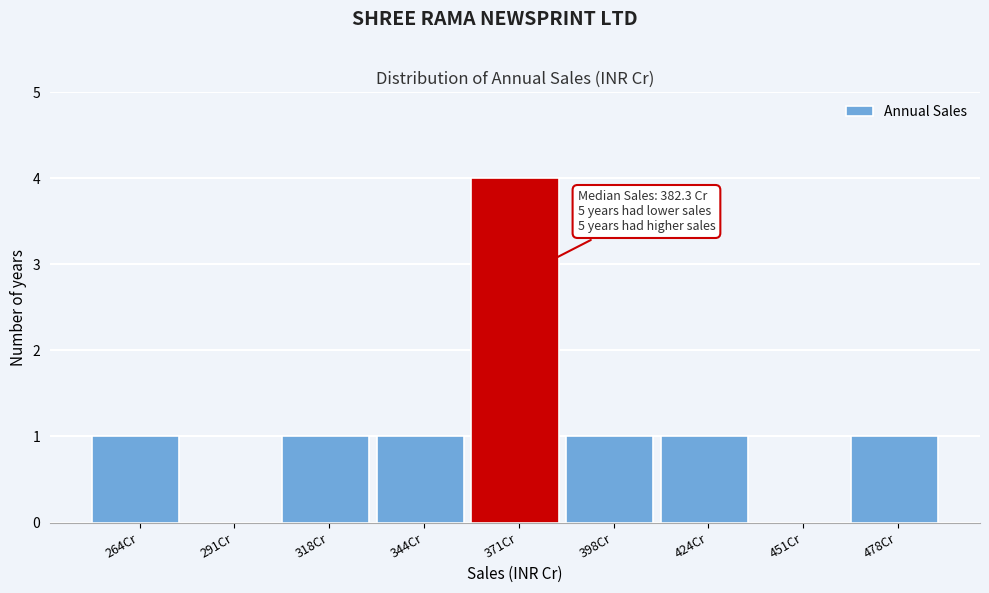

Reading right to left, transcribe all the data shown in this chart.

478Cr=1	451Cr=0	424Cr=1	398Cr=1	371Cr=4	344Cr=1	318Cr=1	291Cr=0	264Cr=1